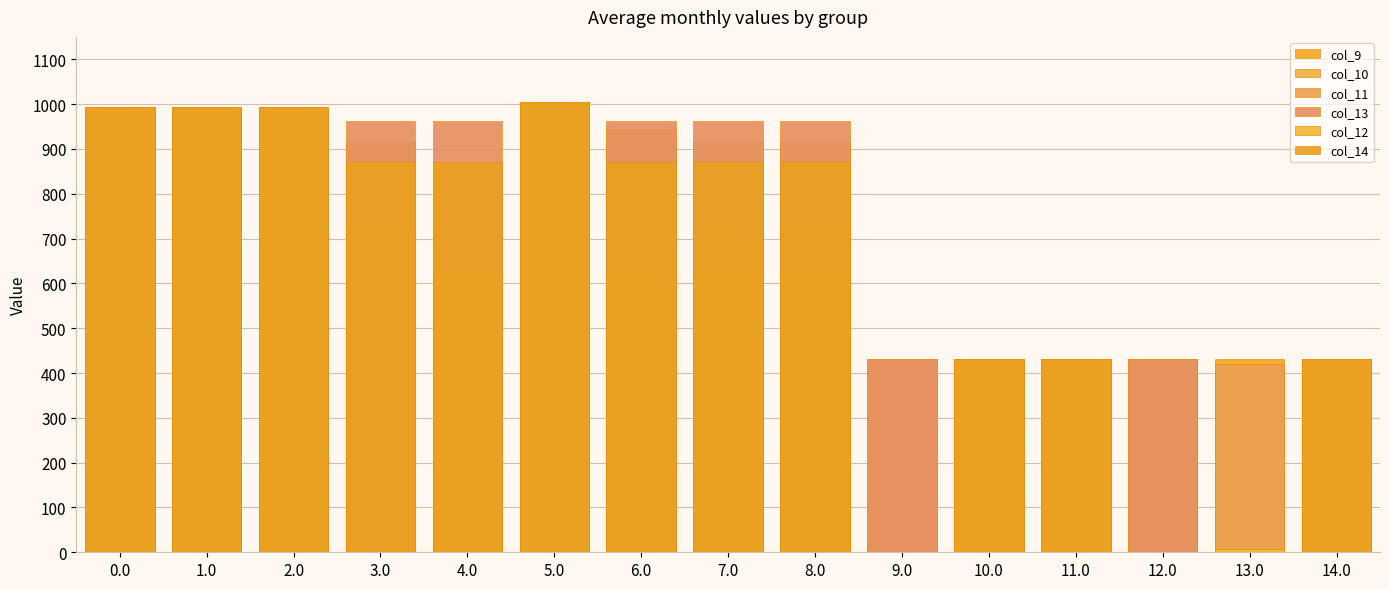

How many values in the col_10 series exceed 916?

8